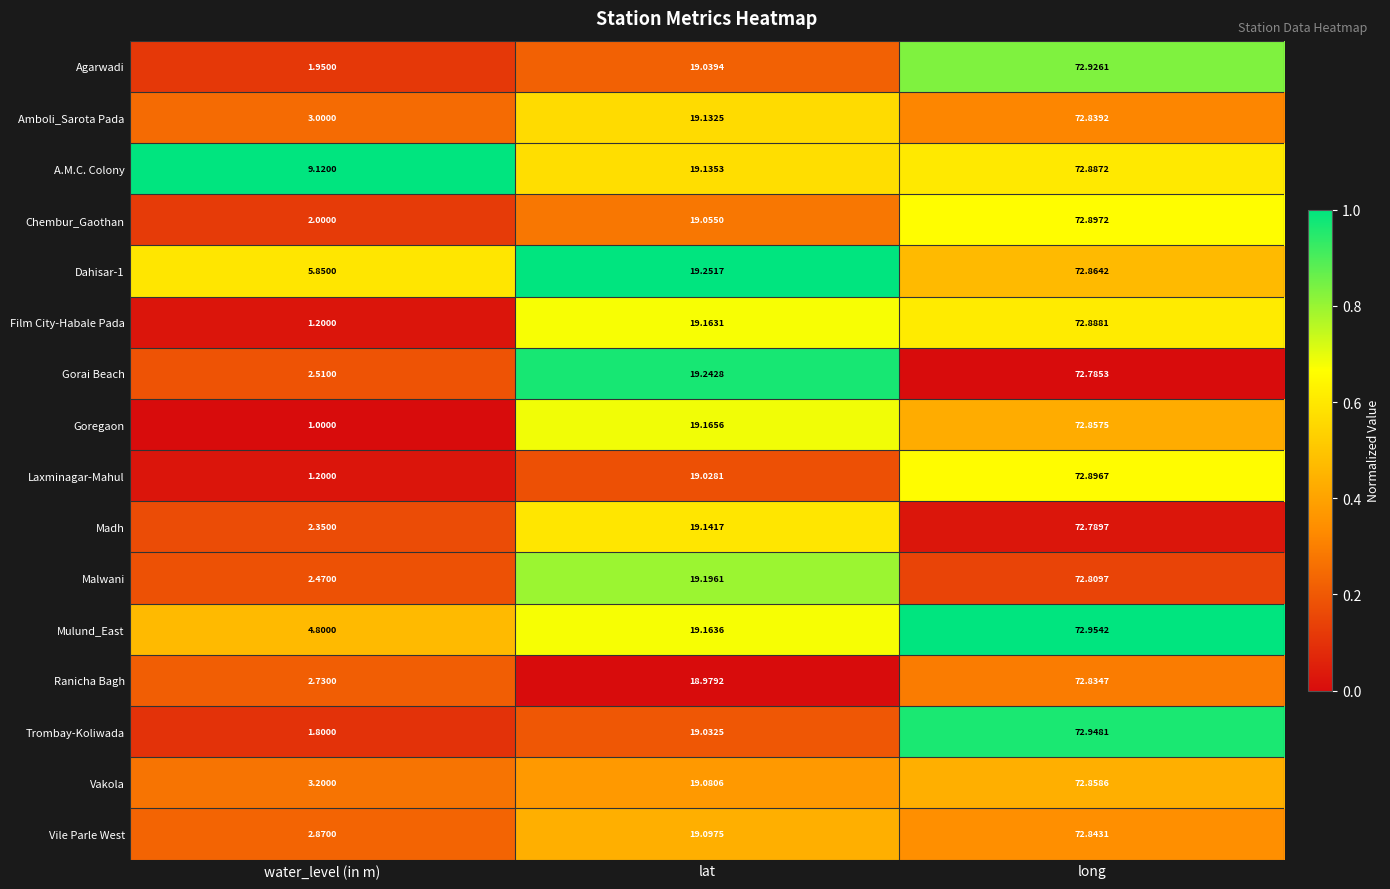

At which label does Dahisar-1 reach its minimum?

water_level (in m)